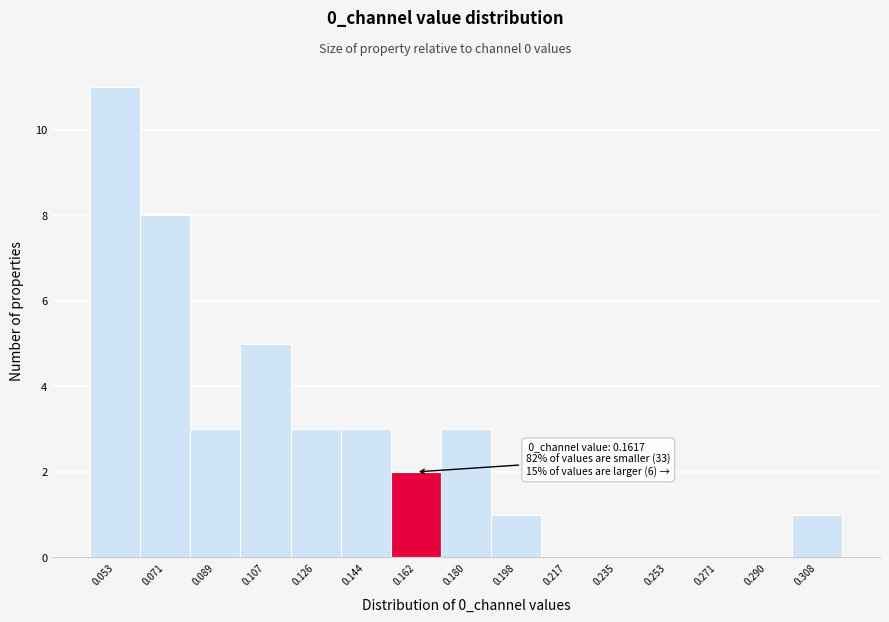

Which range on the x-axis has the tallest bar?

0.044 to 0.062